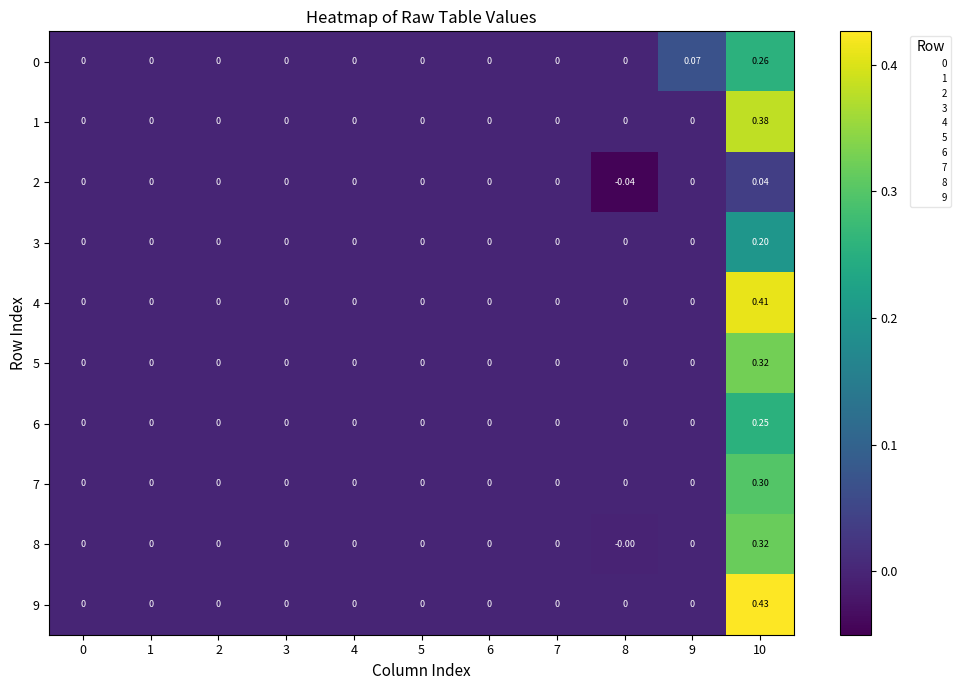

How many categories are shown in the chart?

11